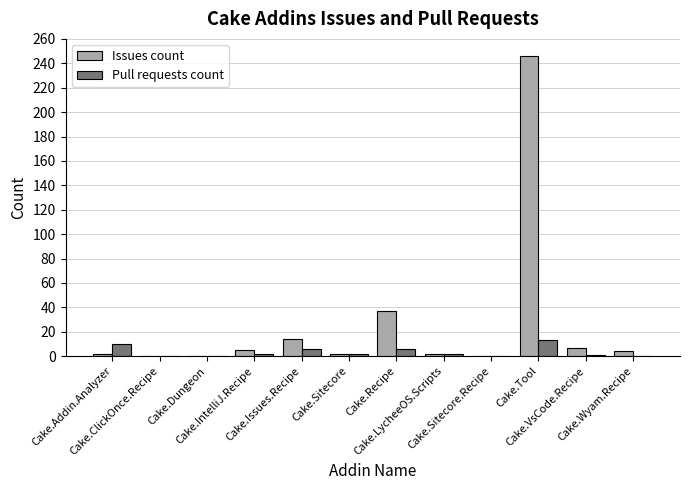

What is the highest value of the Issues count series?

246